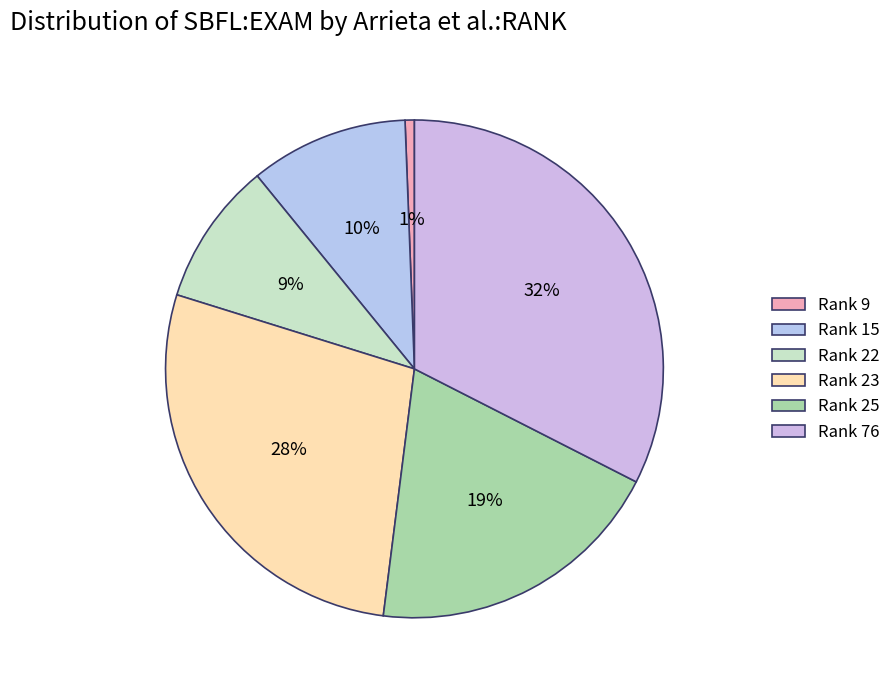

To the nearest percent, what is the average slice percentage?

17%